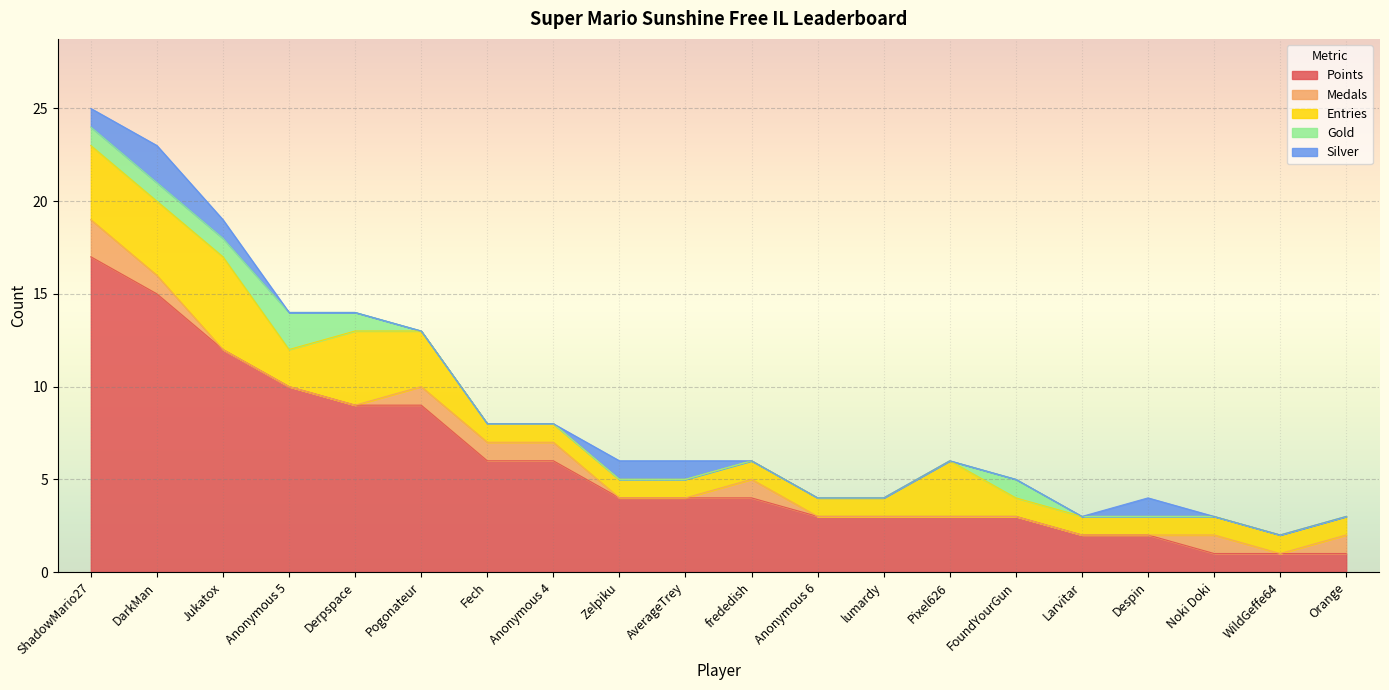

List the series in order of their peak value, lowest first.

Medals, Gold, Silver, Entries, Points